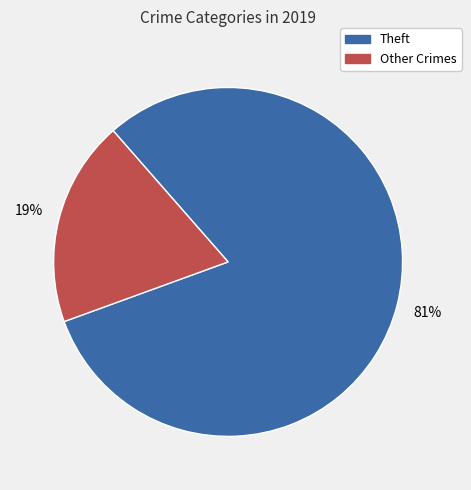

The Theft slice represents 68% of the pie. True or false?

False